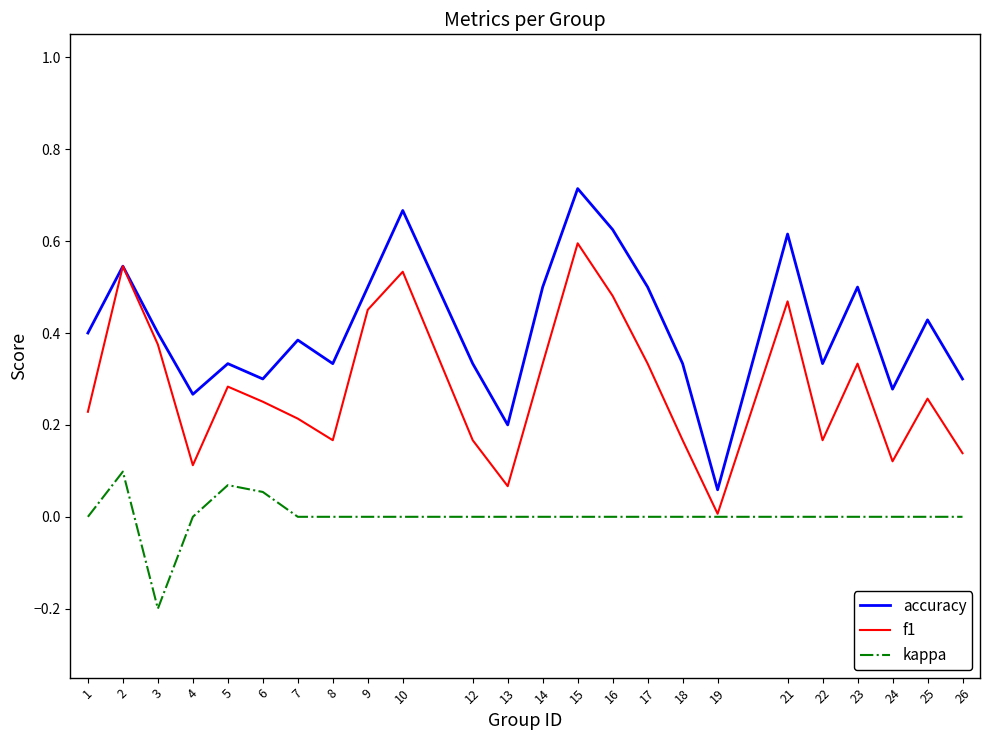

At how many categories does at least one series exceed 0?

24